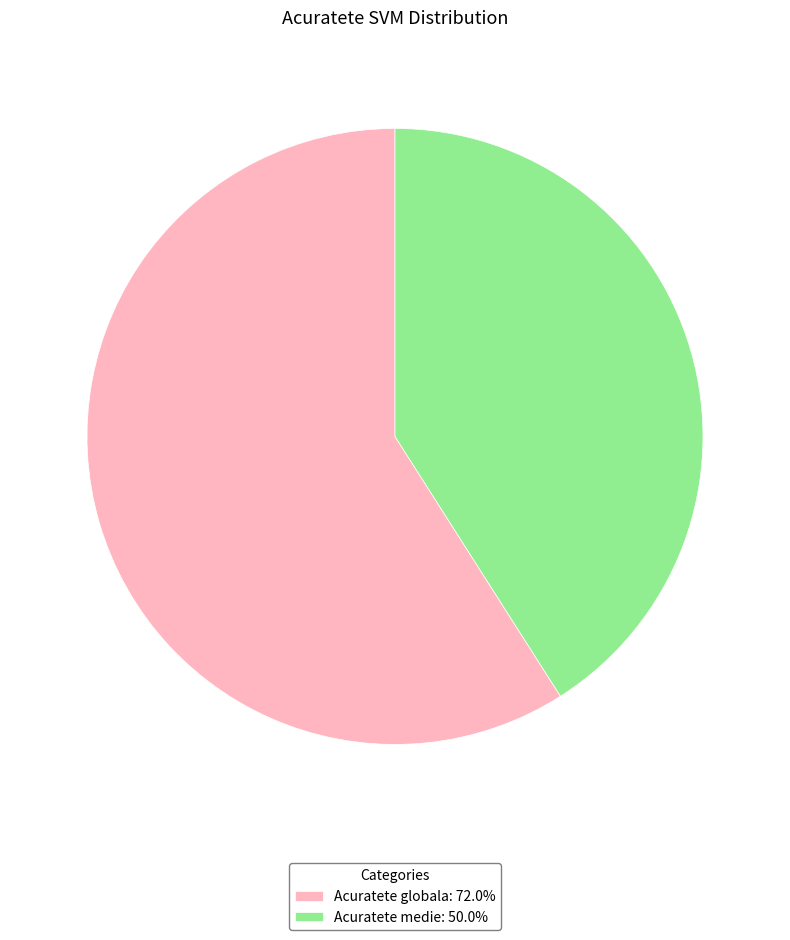

Is there any slice that represents more than half of the pie?

Yes